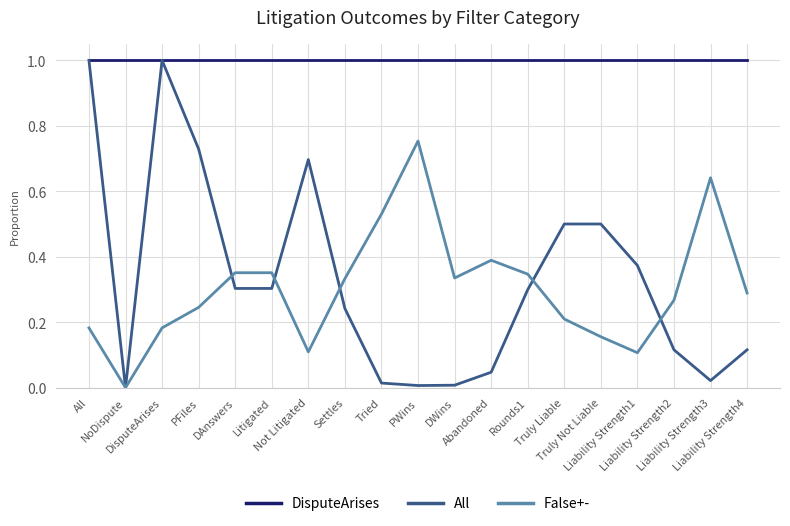

Is this an area chart (filled region under the line)?

No